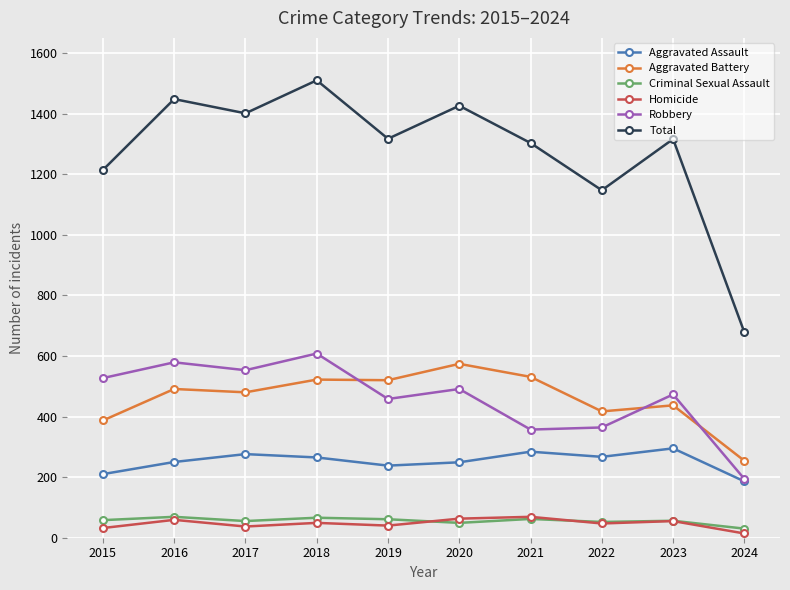

What is the smallest value displayed?

14